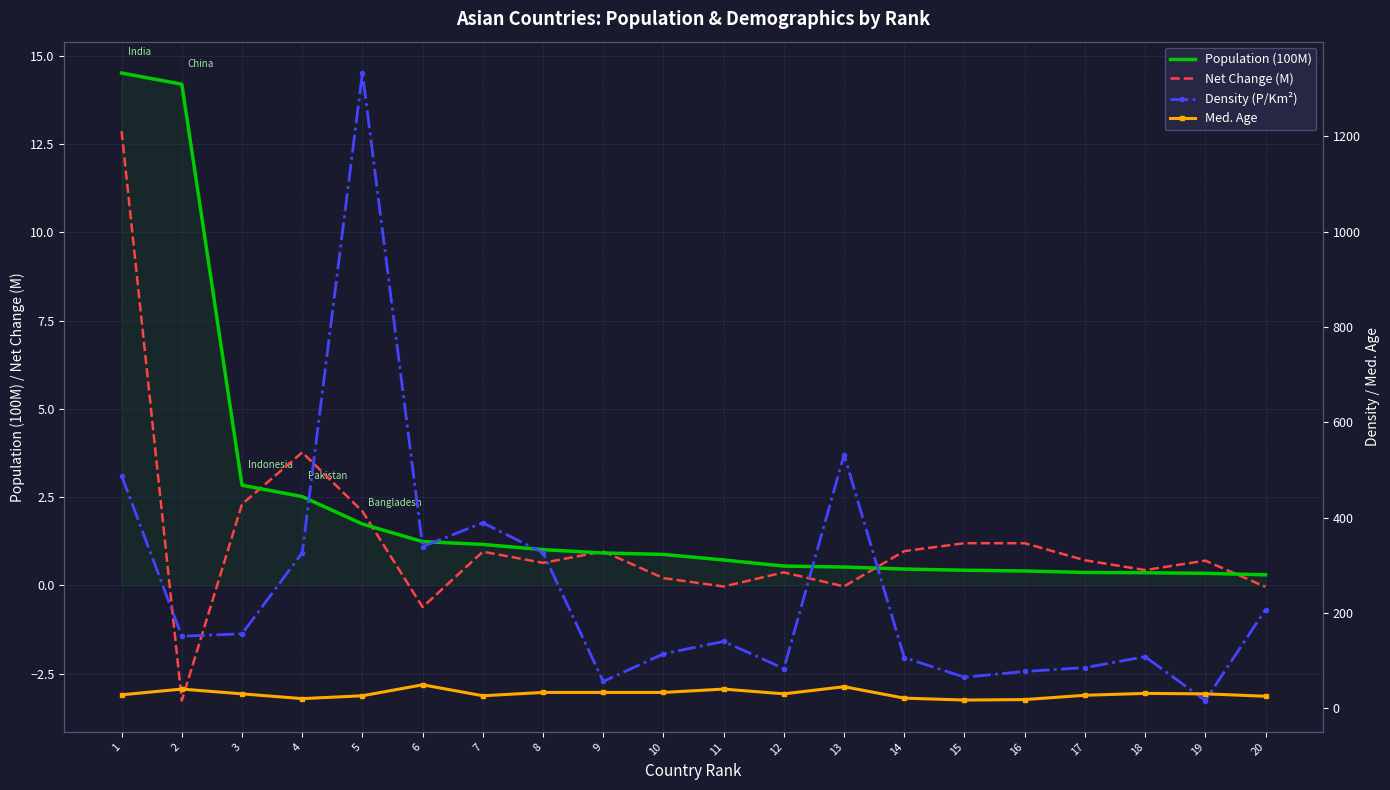

True or false: Density (P/Km²) and Net Change (M) intersect in this chart.

False